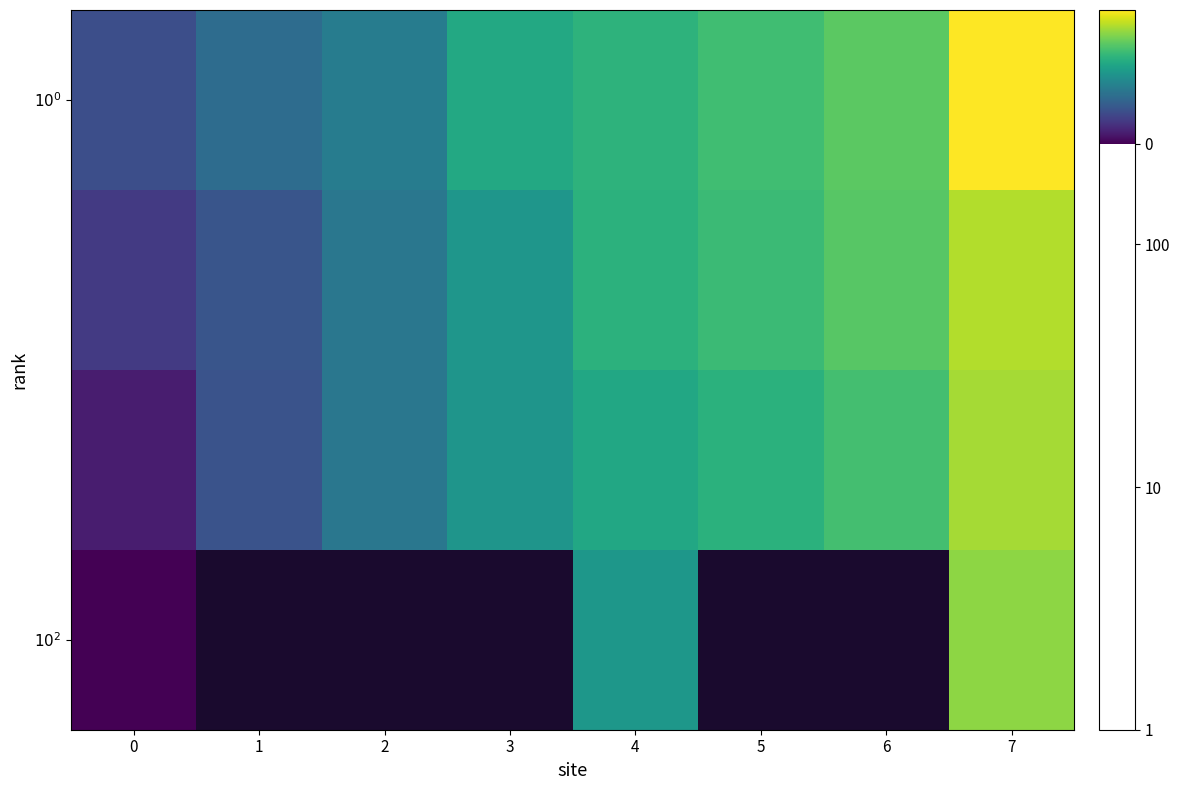

Is it true that $10^2$ equals 1.3 at 0?

False